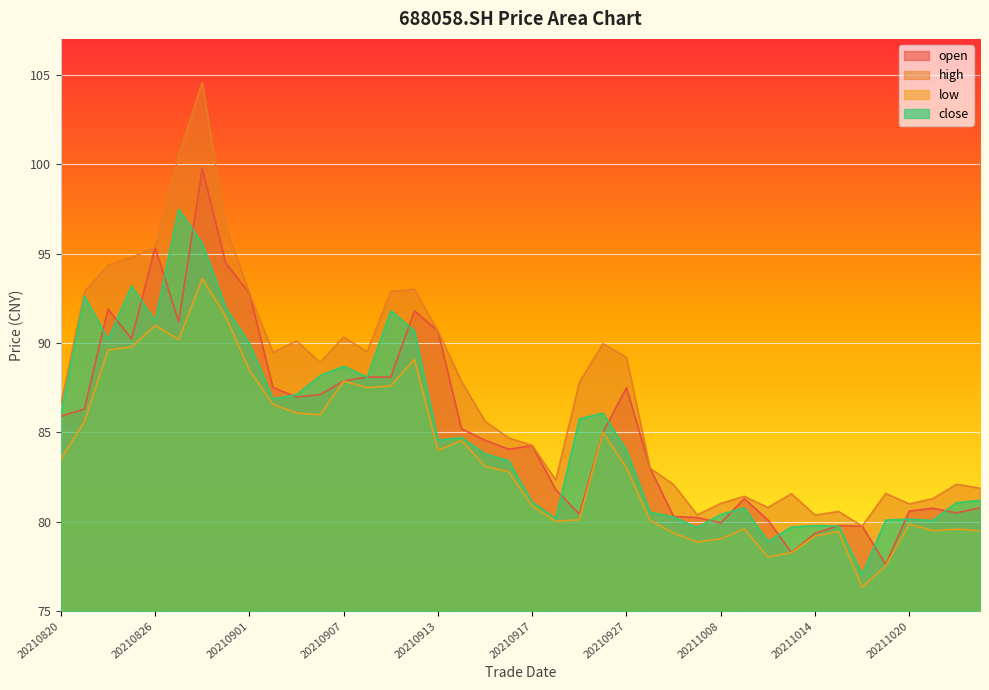

What is the total value across all series at 20211015?

319.6